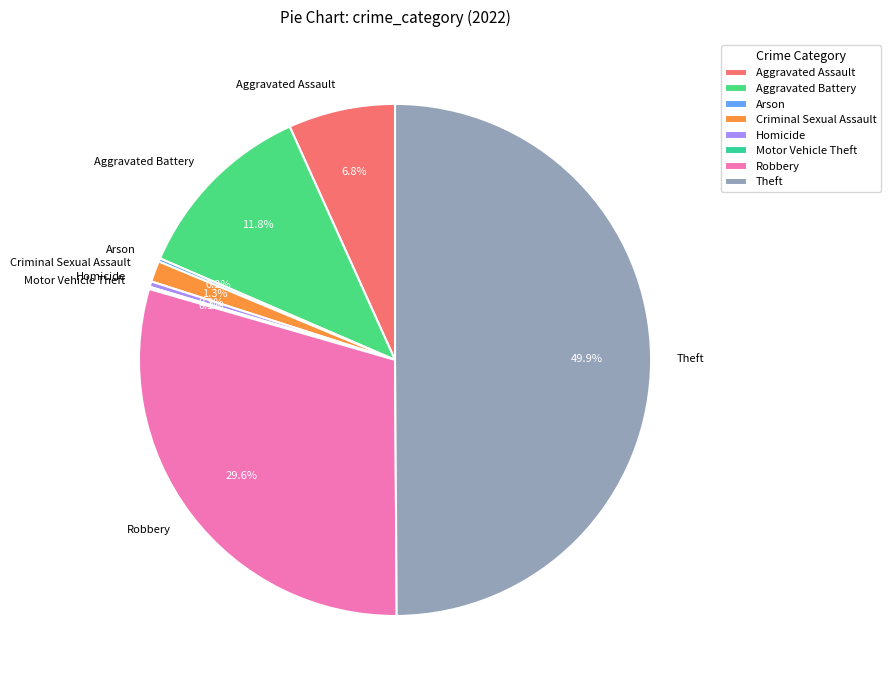

True or false: Robbery accounts for 37% of the total.

False